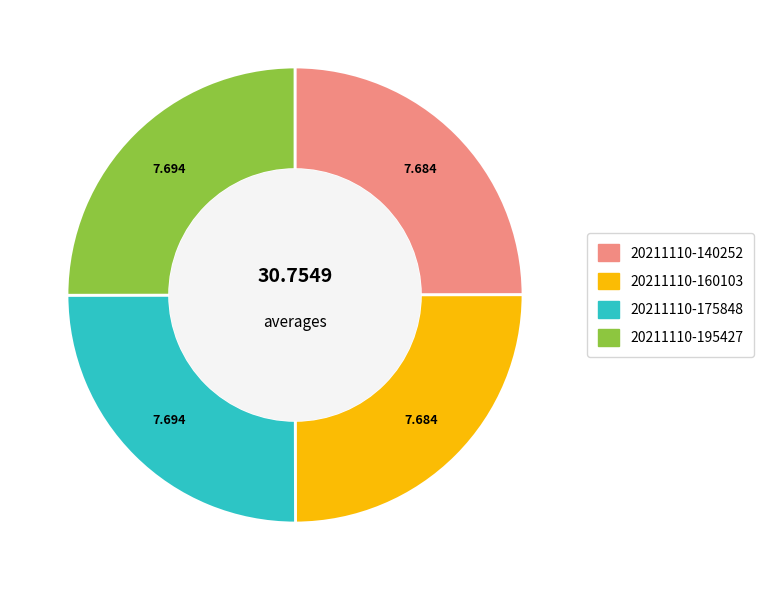

Is there a majority slice in this chart?

No